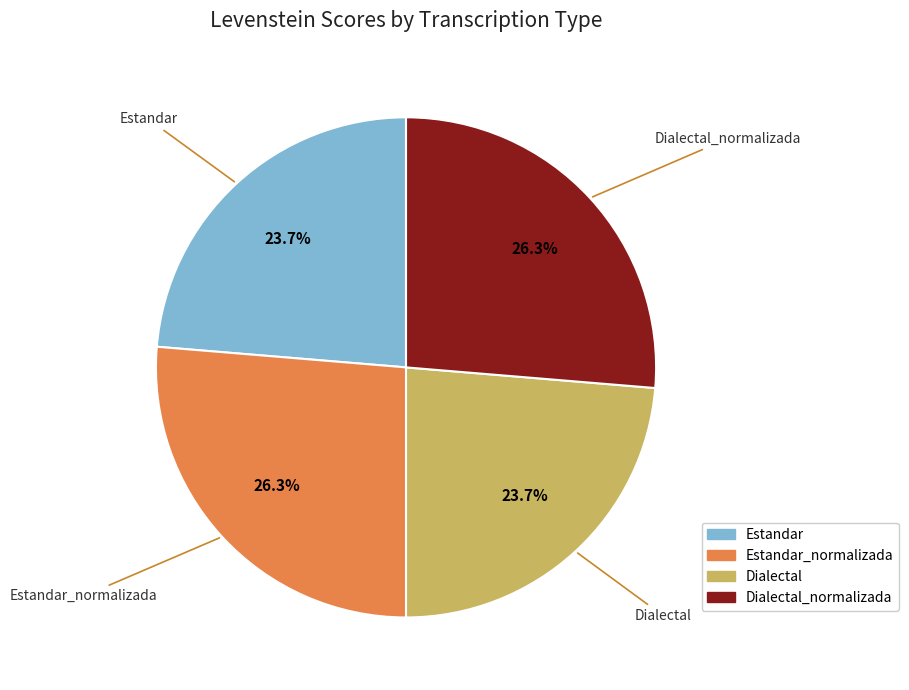

Does any single category account for the majority?

No